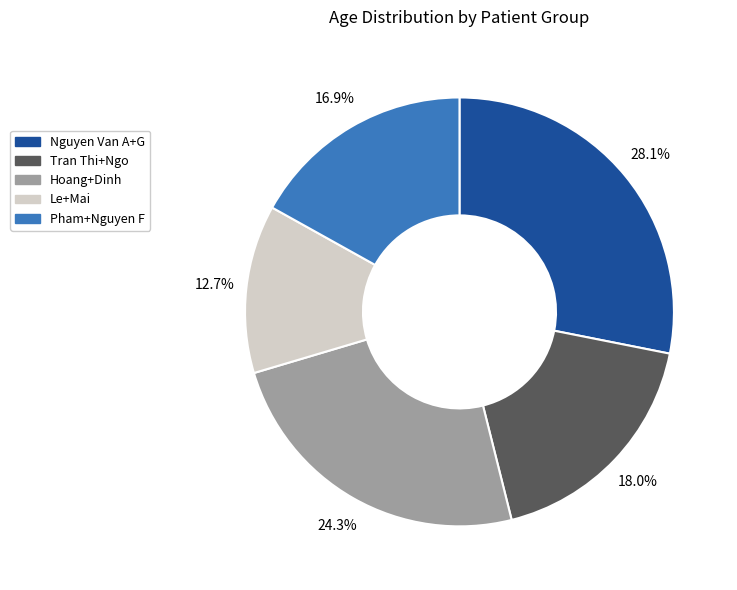

Is there a majority slice in this chart?

No